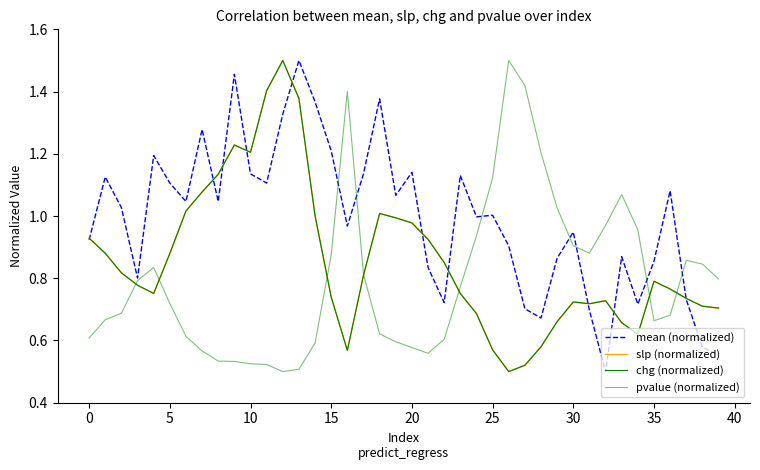

Which category has the highest value across all series?

13